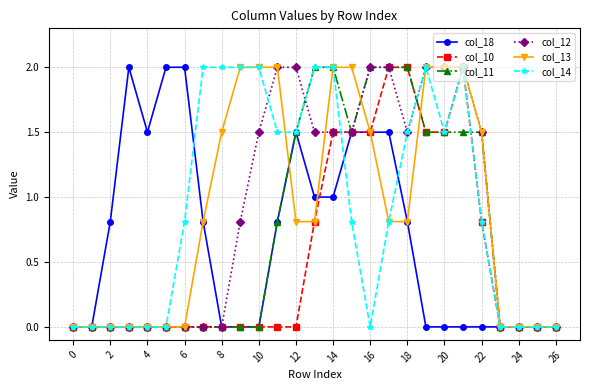

What is the value of the col_10 point at the 18th from the left?

2.0